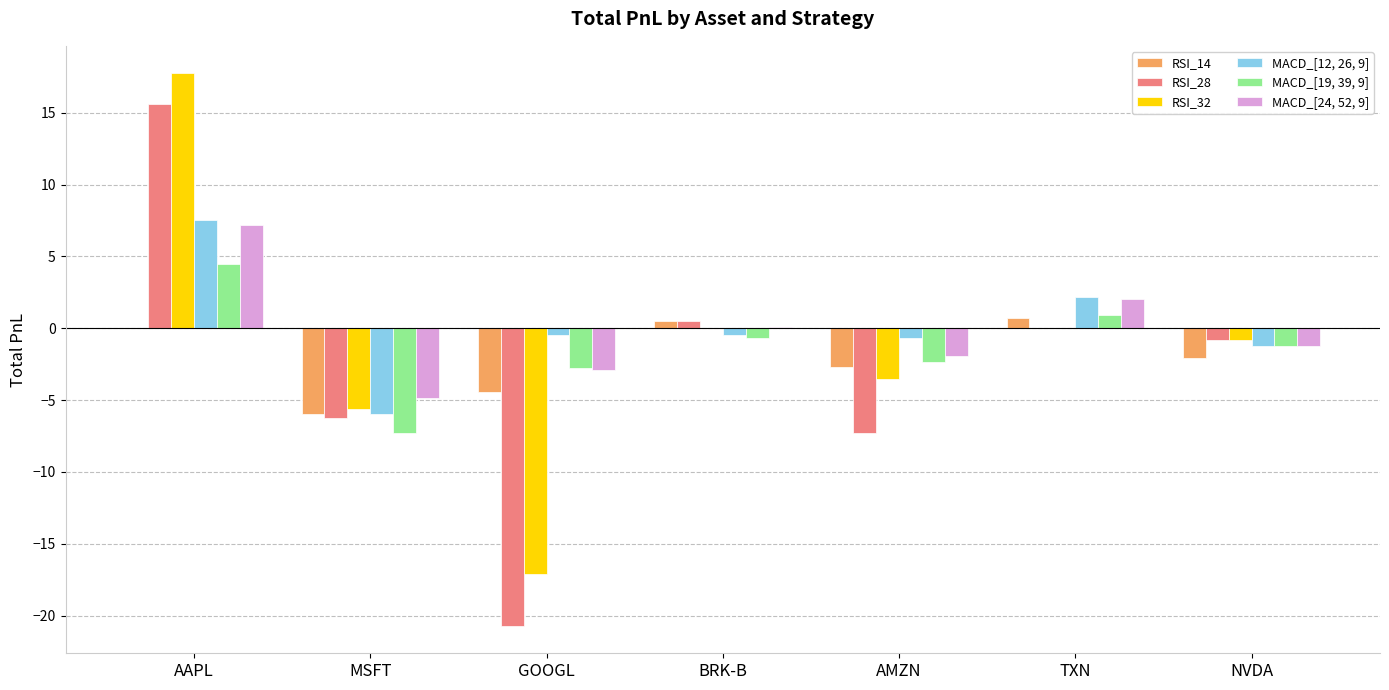

What is the maximum value shown in the chart?

17.7